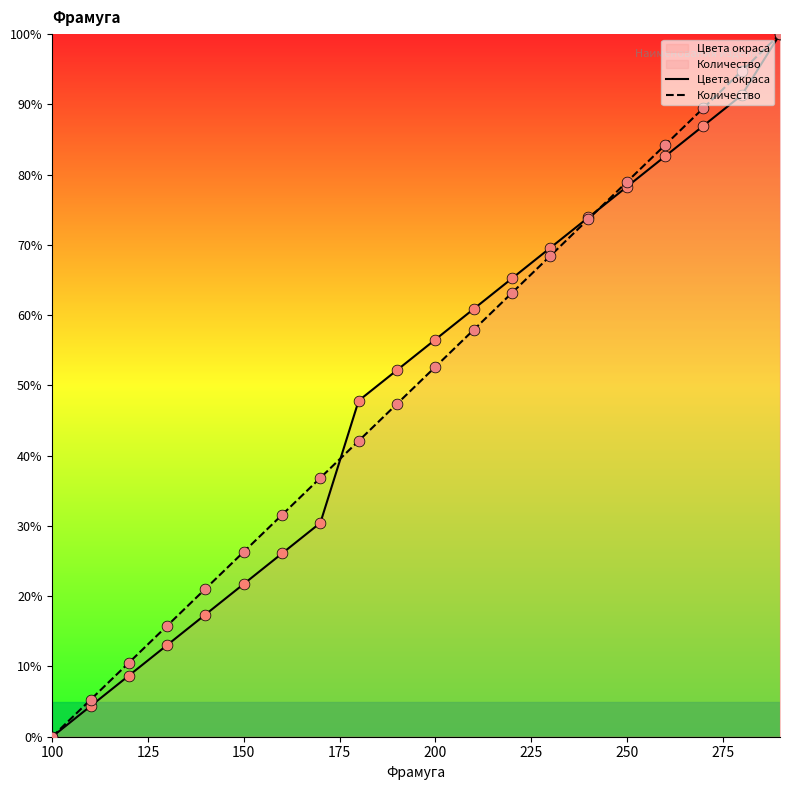

Which series has the largest total across all categories?

Количество